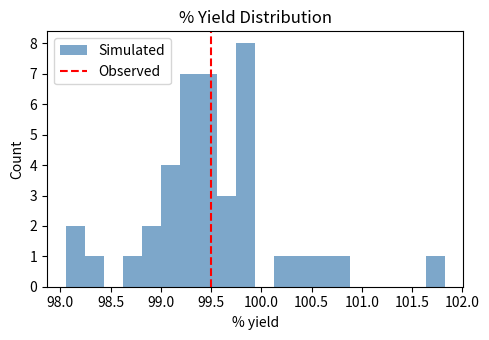

Around what value on the x-axis is the tallest bar? Give the approximate position of its centre, as read against the axis.

99.85